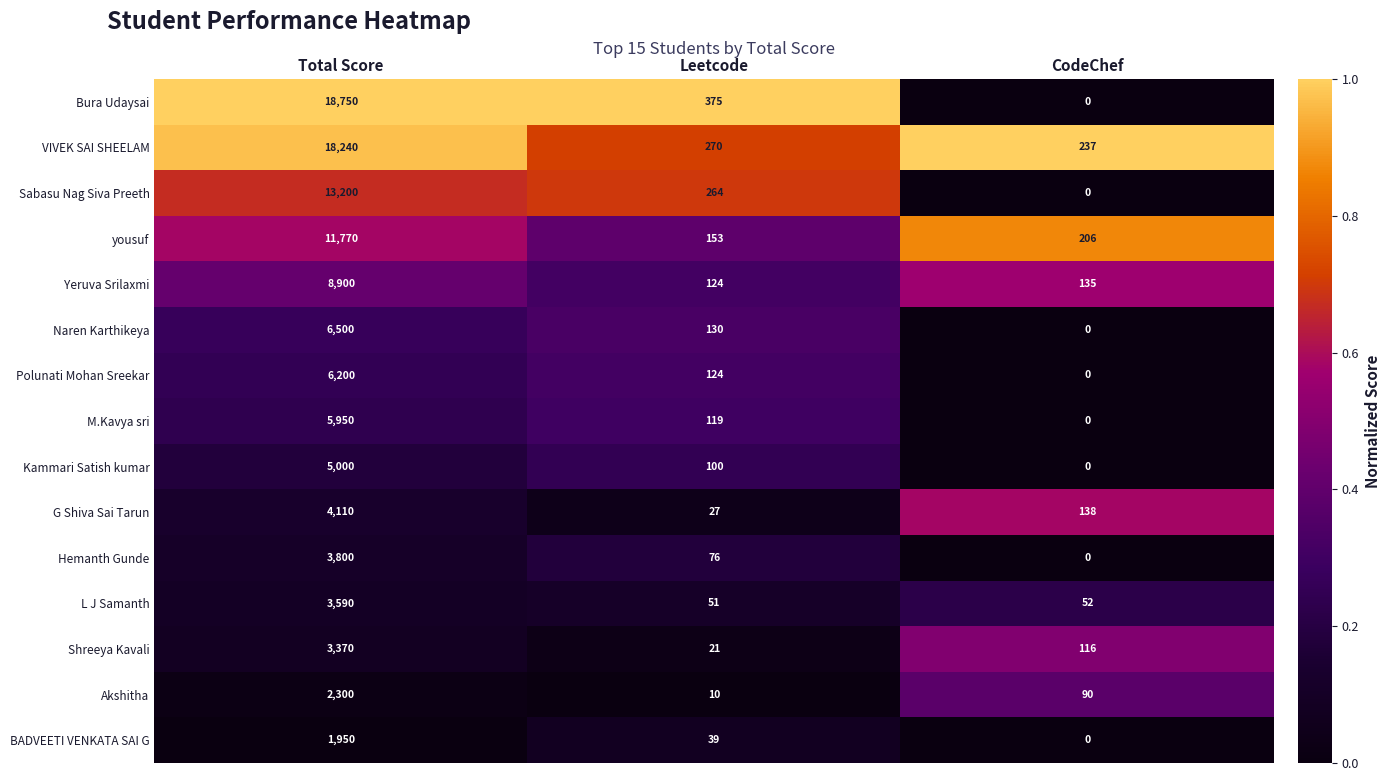

Which label corresponds to the smallest value in the chart?

CodeChef